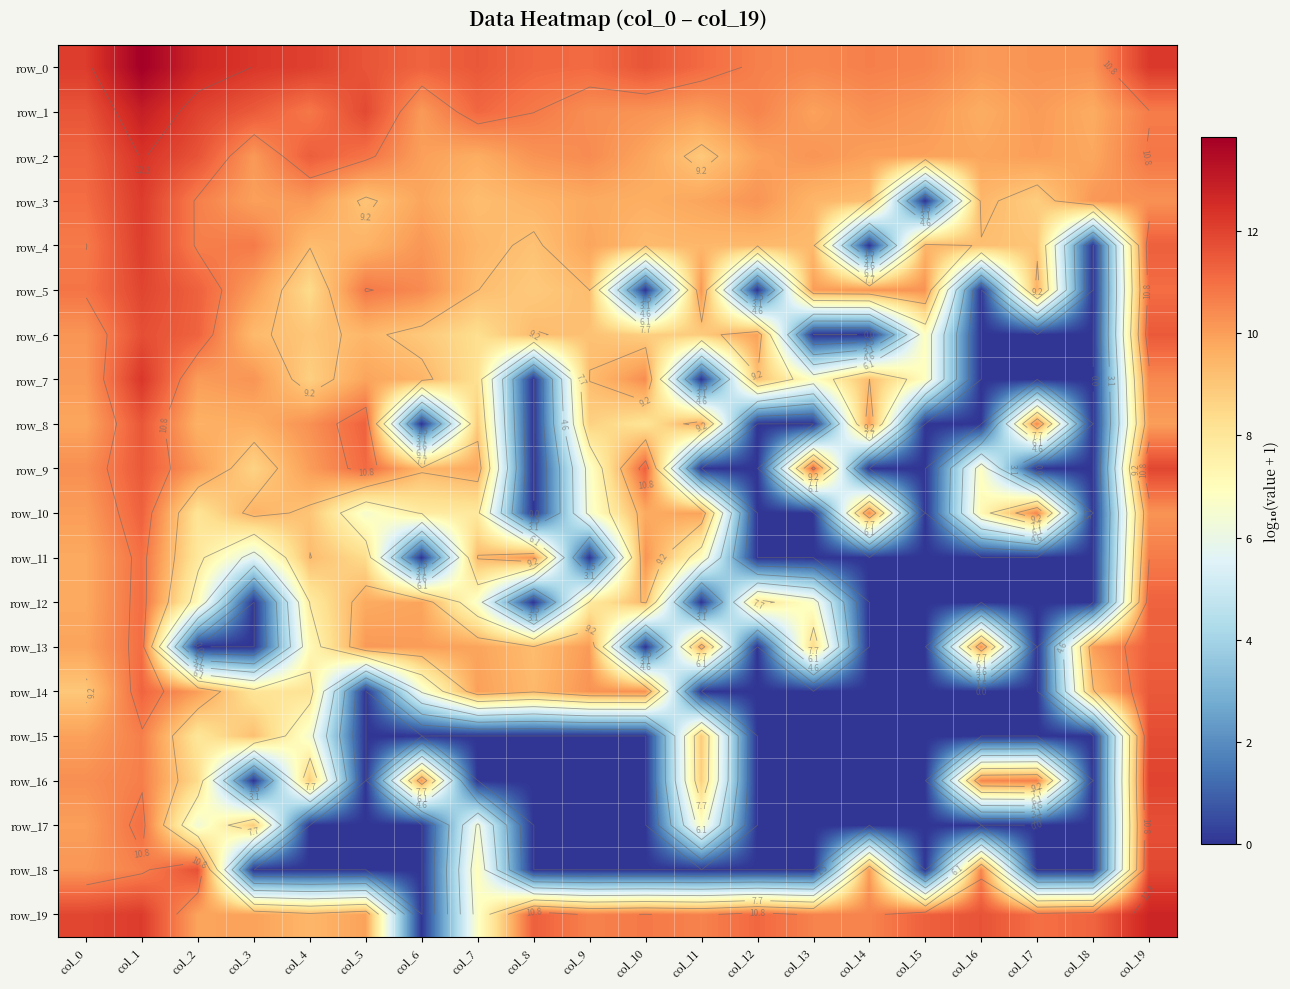

What is the total value across all series at col_11?

139.7